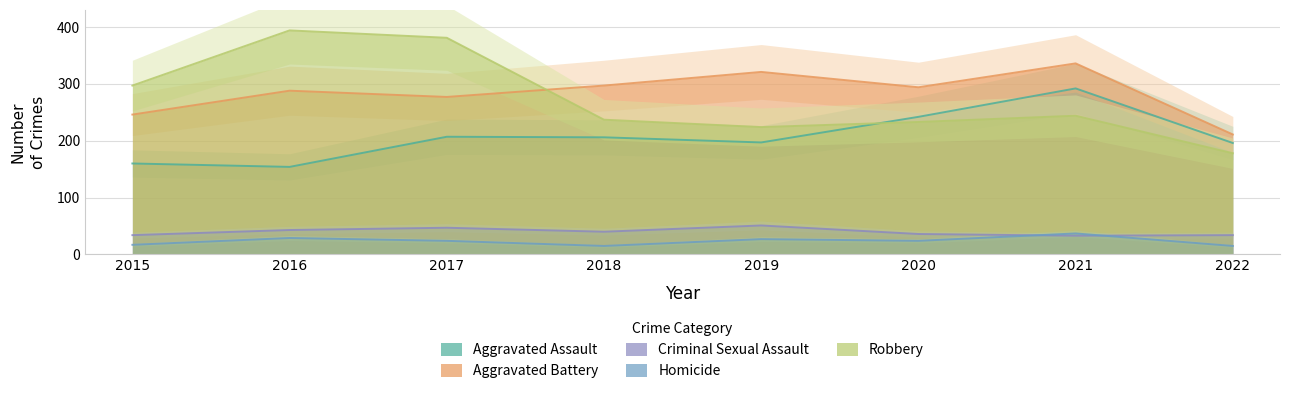

The value of Aggravated Battery at 2016 is 288. True or false?

True